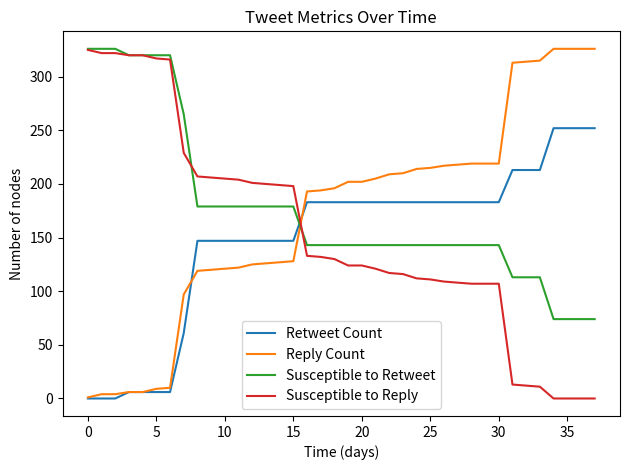

What is the maximum value shown in the chart?

326